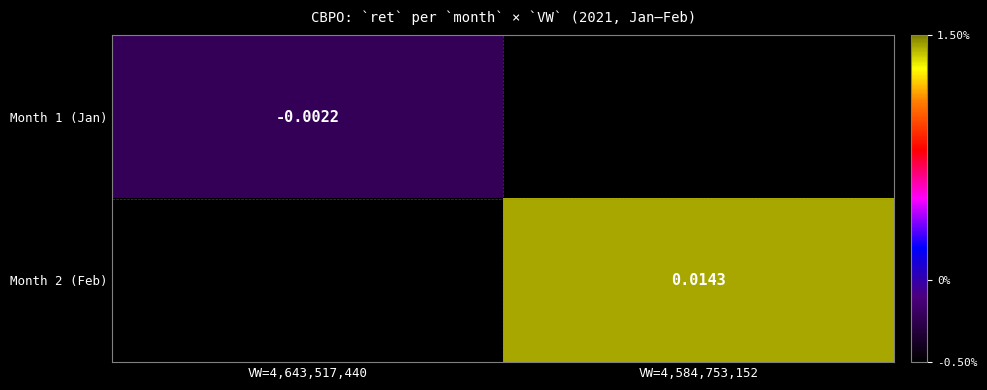

At VW=4,584,753,152, list the series in order from smallest to largest.

Month 1 (Jan), Month 2 (Feb)